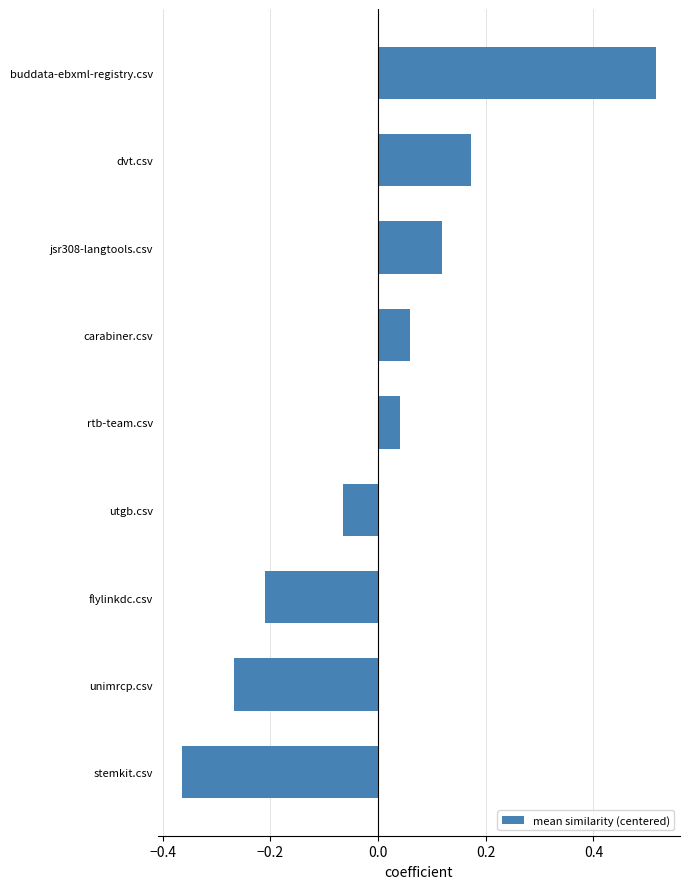

At which category does the chart reach its minimum across all series?

stemkit.csv